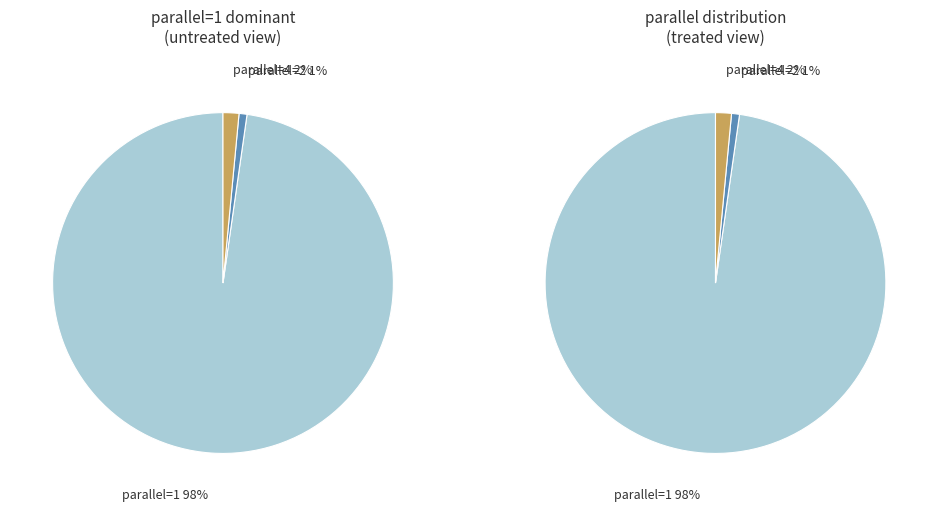

Which slice is the largest?

parallel=1